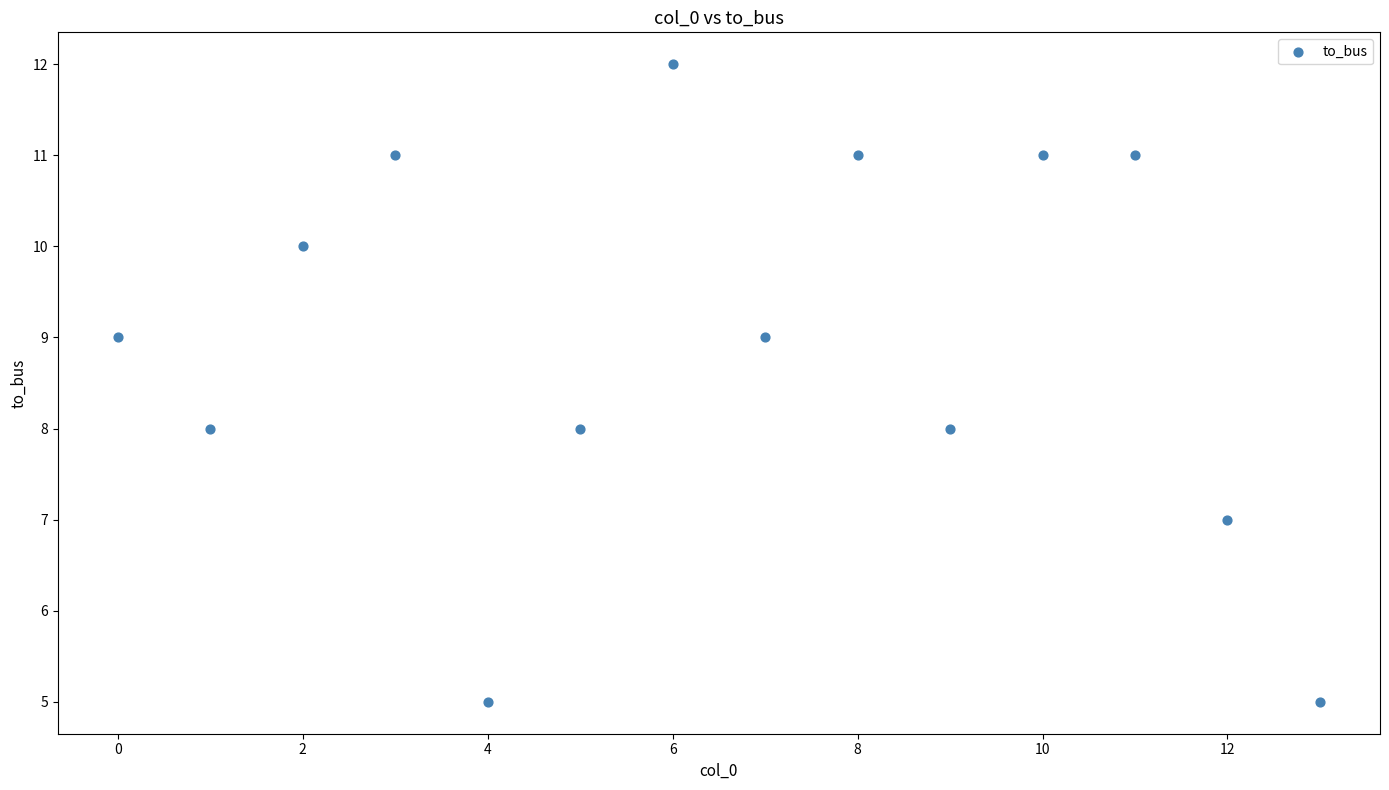

What is the range of Y values (max minus min)?

7